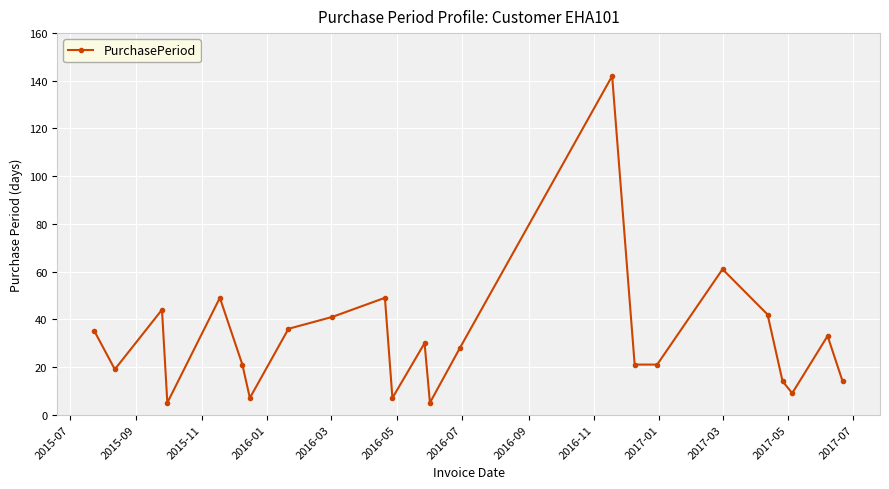

What is the difference between the second highest and minimum values?

56